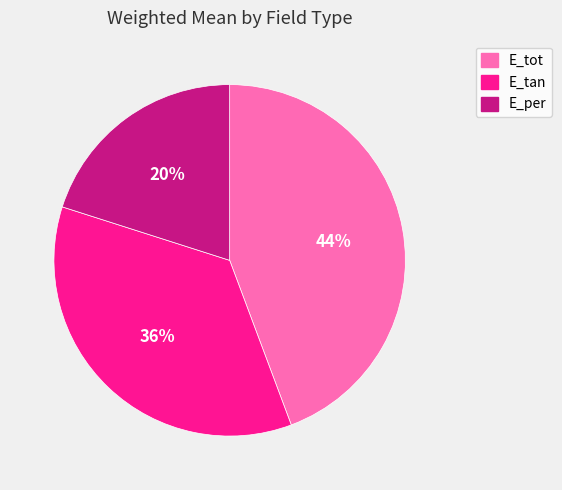

To the nearest percent, what percentage of the pie is E_per?

20%